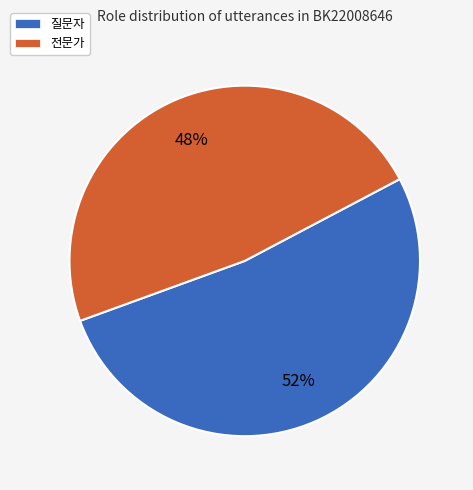

Which slice is the smallest?

전문가